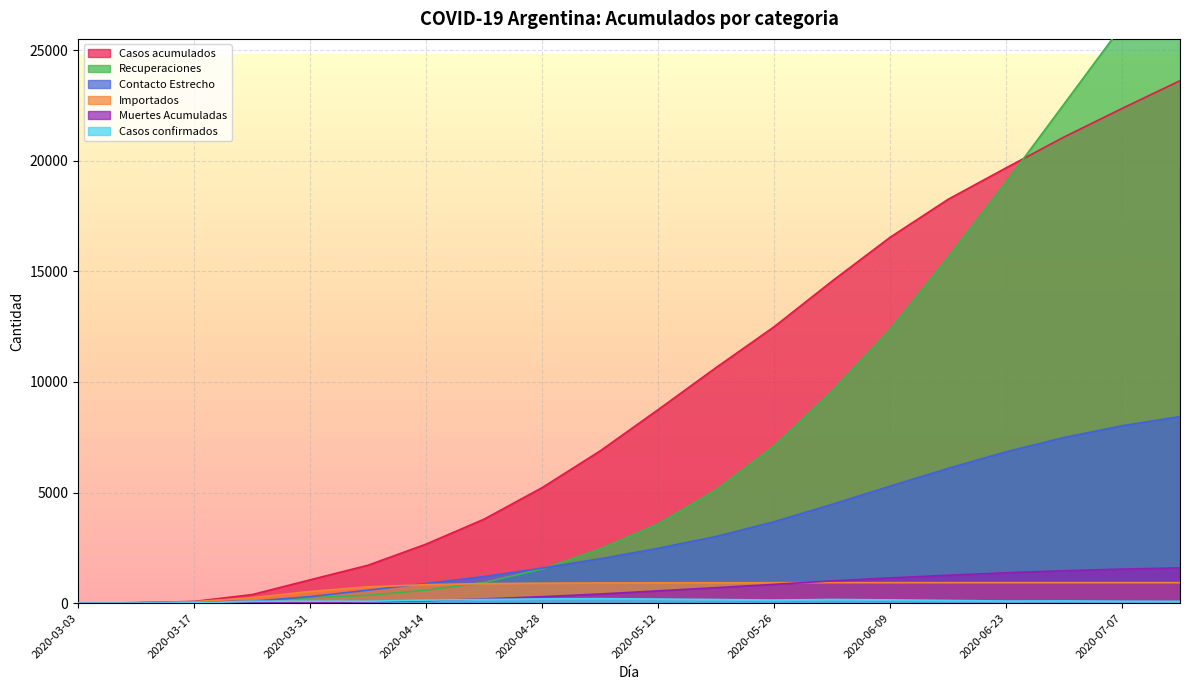

Which series ends up on top after the final intersection of Contacto Estrecho and Importados?

Contacto Estrecho